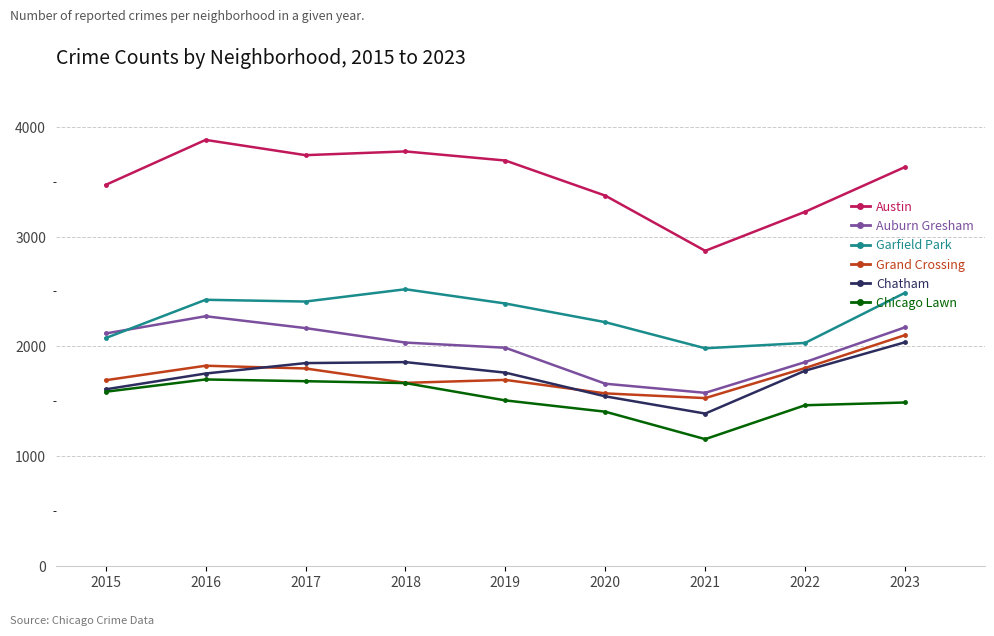

True or false: Garfield Park and Austin cross at least once.

False